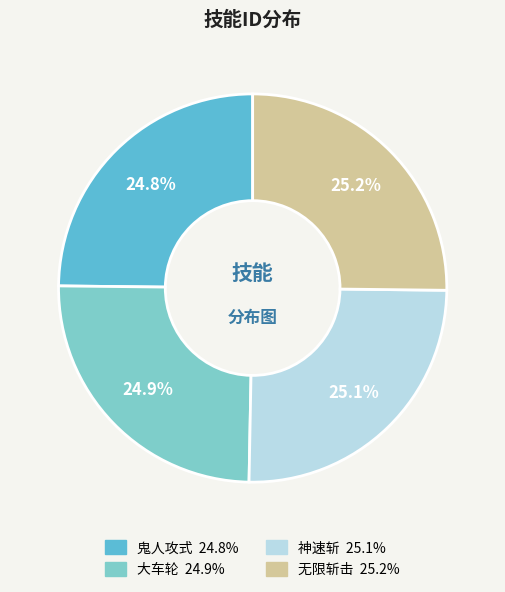

Combined, what portion of the pie is 鬼人攻式 and 无限斩击?

50.0%